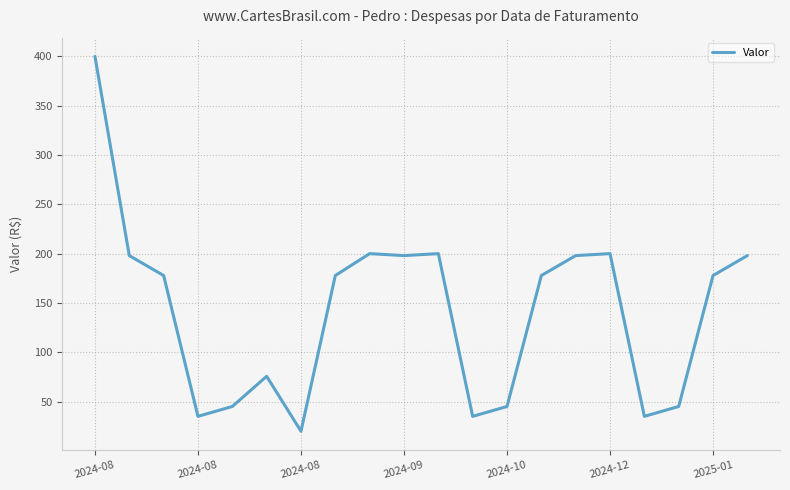

What is the minimum value shown in the chart?

19.9